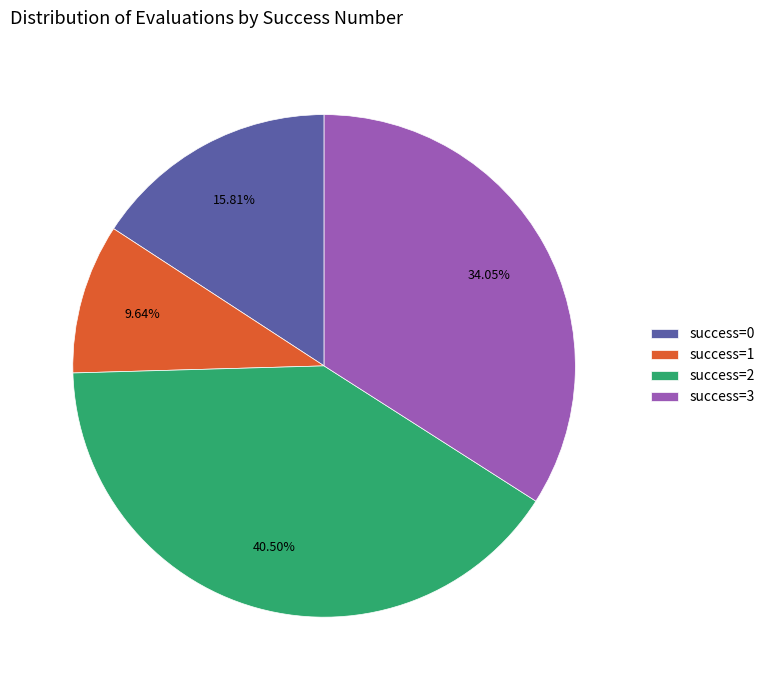

Count the number of slices in the pie.

4